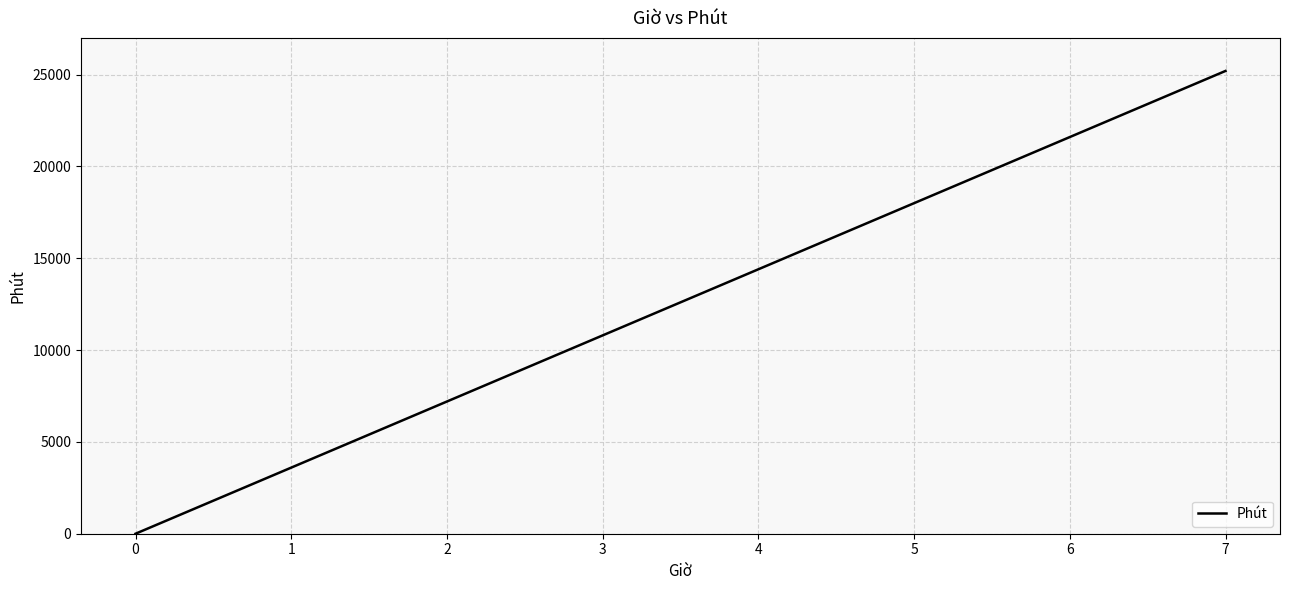

True or false: the data has more than 2 interior local peaks.

False